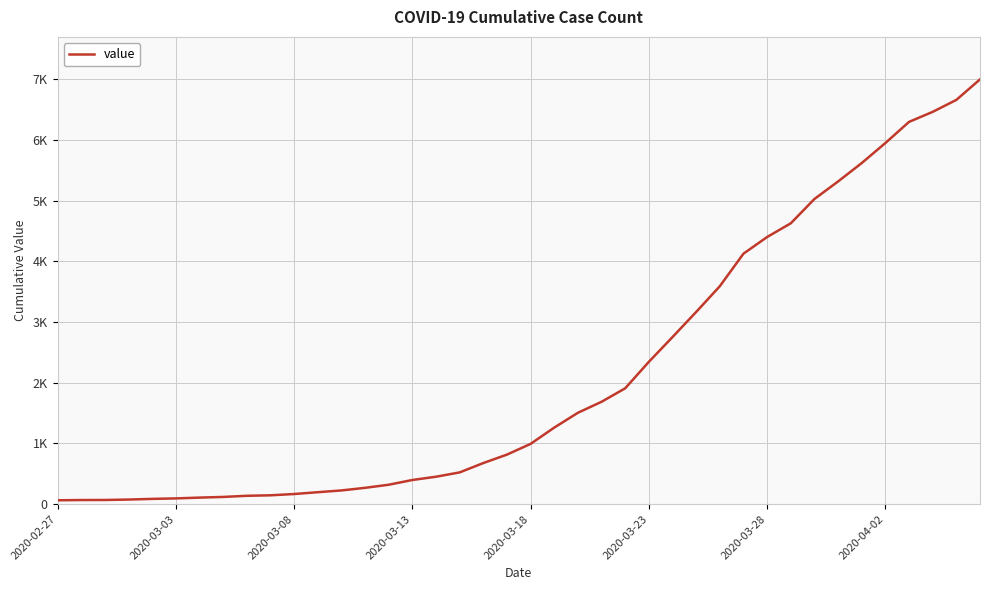

What is the difference between the maximum and second lowest values?

6927